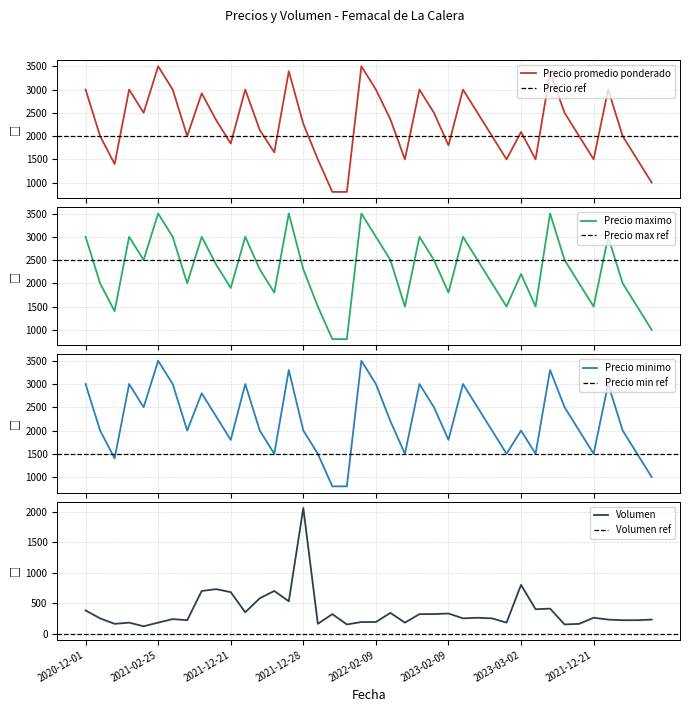

What value does the Precio promedio ponderado series have at 2022-10-21, to the nearest 10?

3000